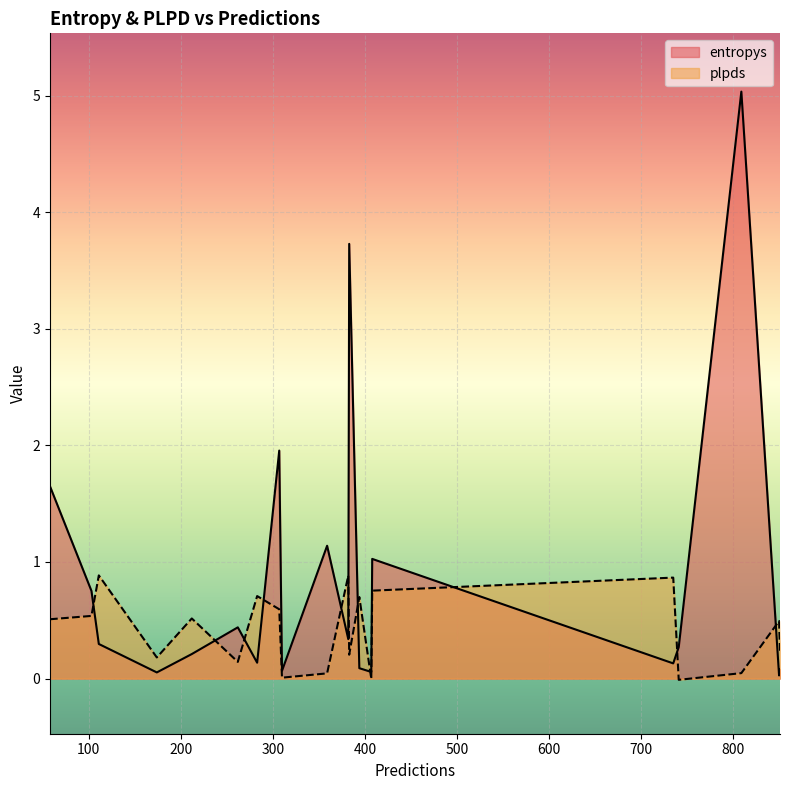

List the series in order of their overall mean, lowest first.

plpds, entropys